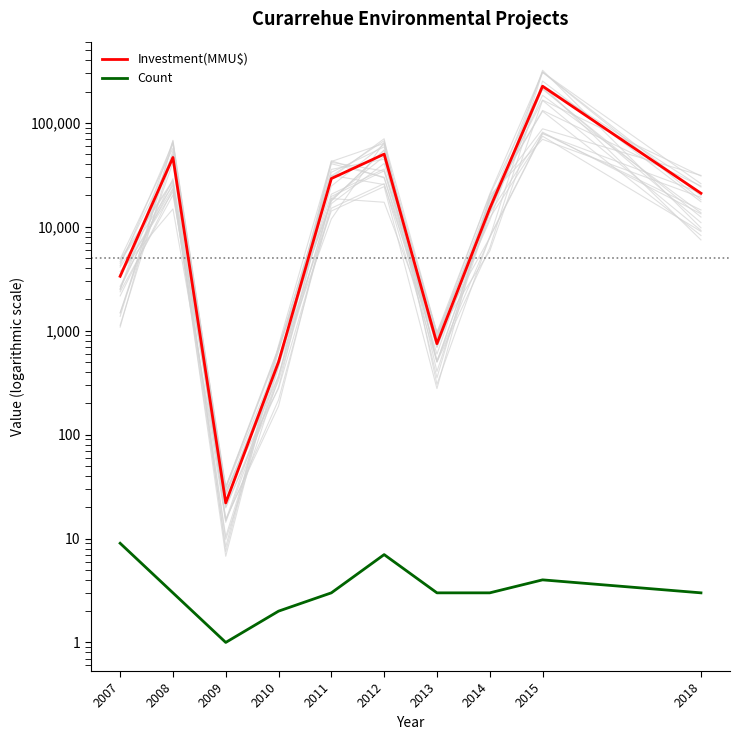

The Count series shows 3 at 2013. True or false?

True